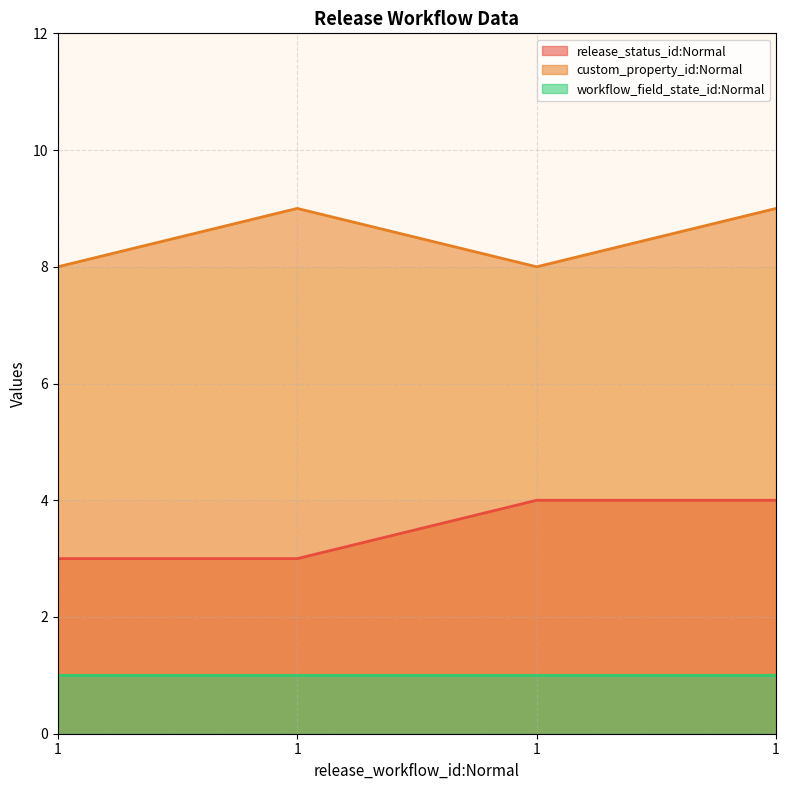

What value does the custom_property_id:Normal series have at 1?

8